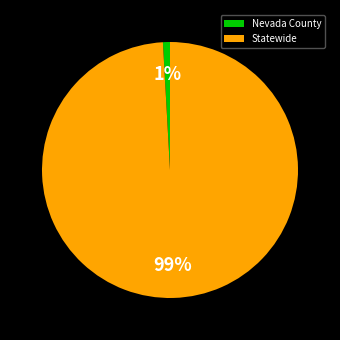

Which category has the biggest portion of the pie?

Statewide